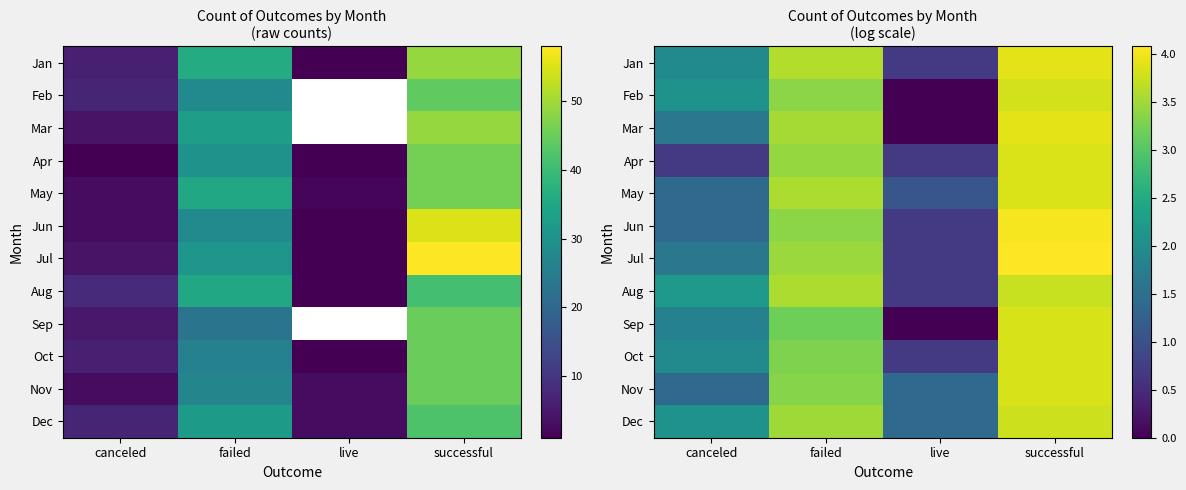

How many distinct data groups are displayed?

12